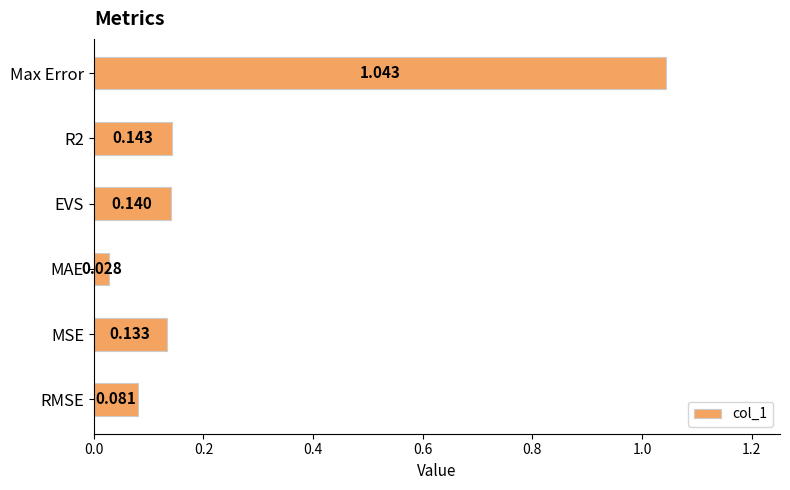

Which category has the lowest value across all series?

MAE